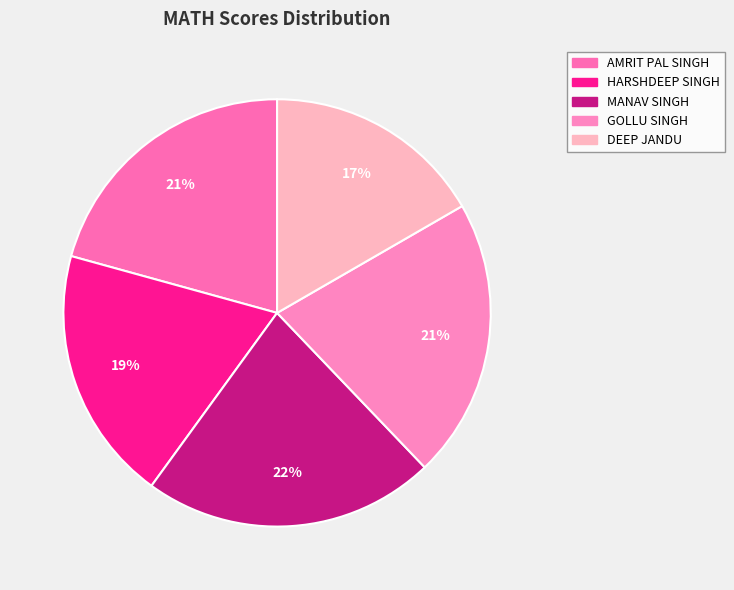

True or false: GOLLU SINGH accounts for 21% of the total.

True